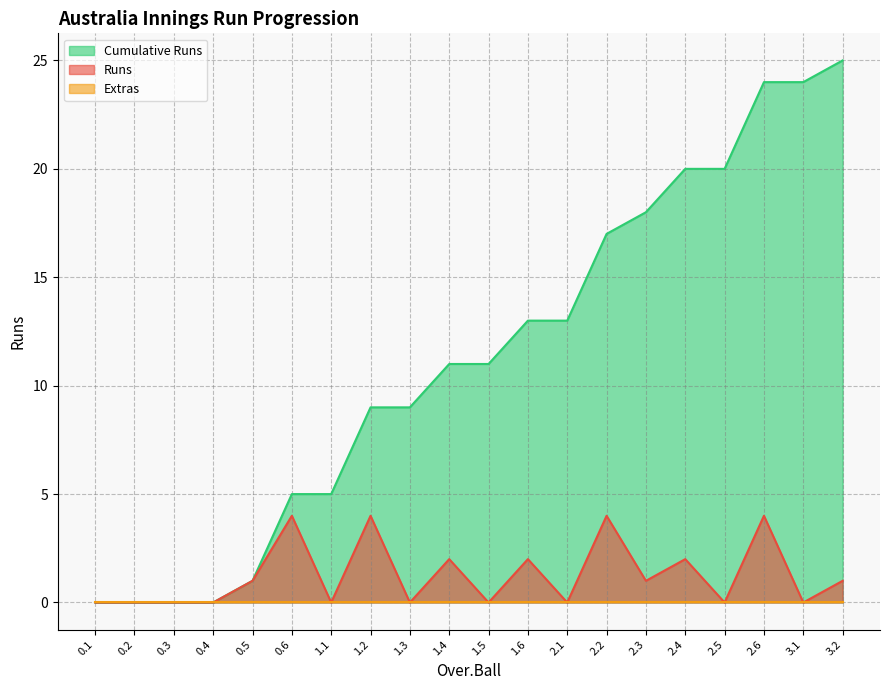

What value does the Cumulative Runs series have at 1.4, to the nearest 10?

10